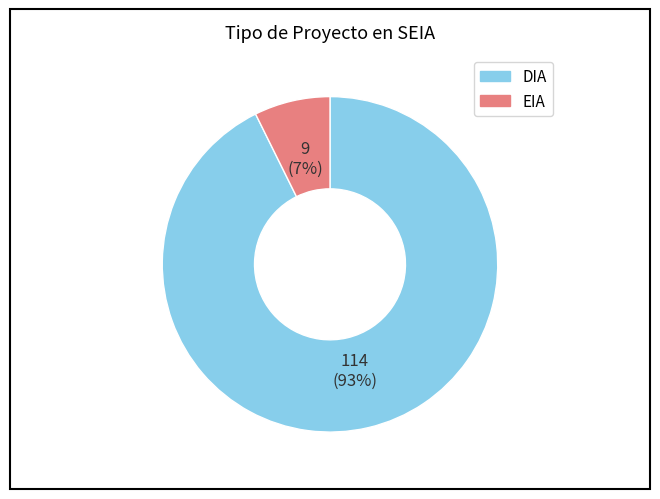

To the nearest percent, what portion does EIA represent?

7%